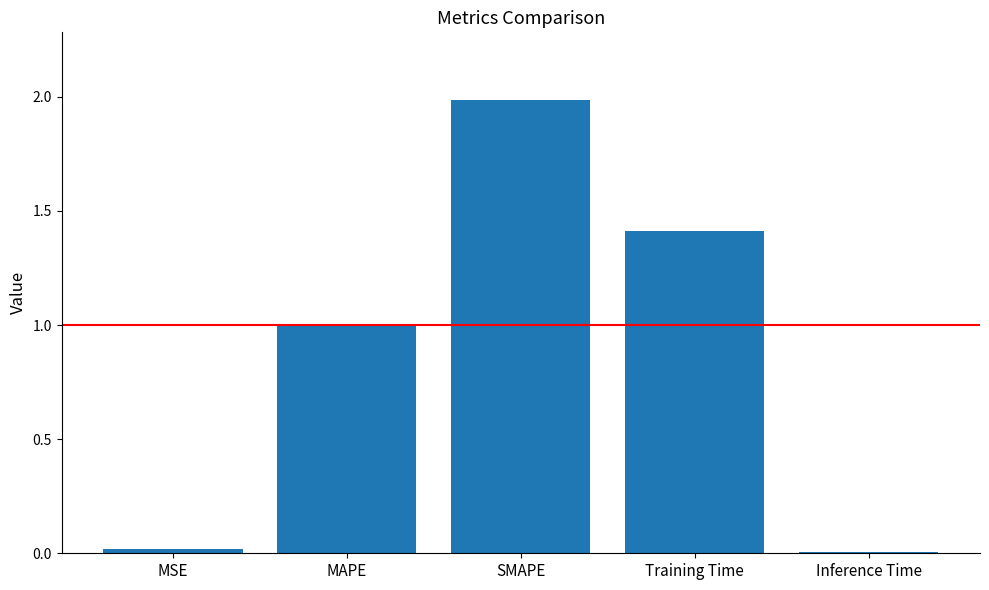

What is the difference between the maximum and minimum values?

2.0